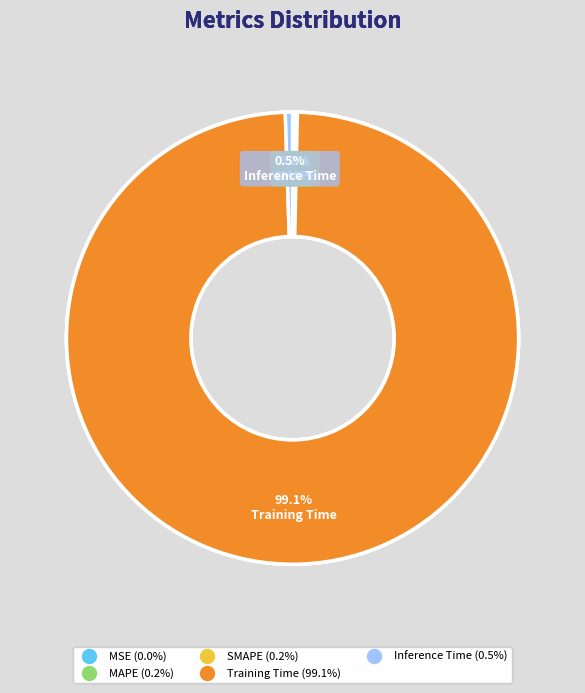

Which slice is the largest?

Training Time